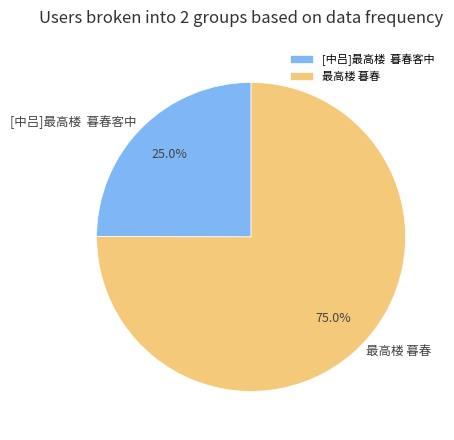

Which category has the smallest portion of the pie?

[中吕]最高楼 暮春客中